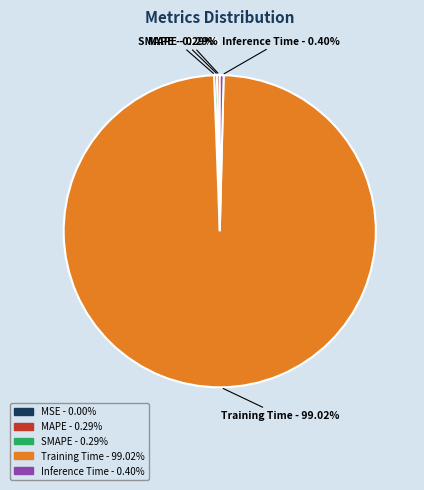

Which slice represents more than half of the pie?

Training Time